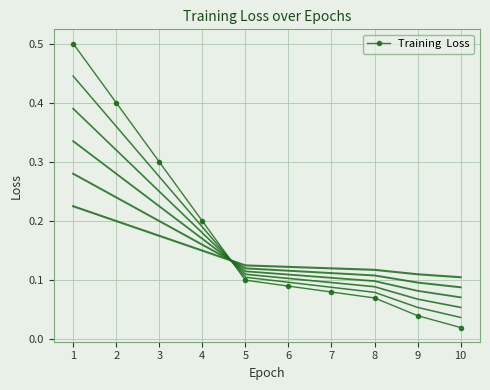

At which label is the value closest to 0?

10